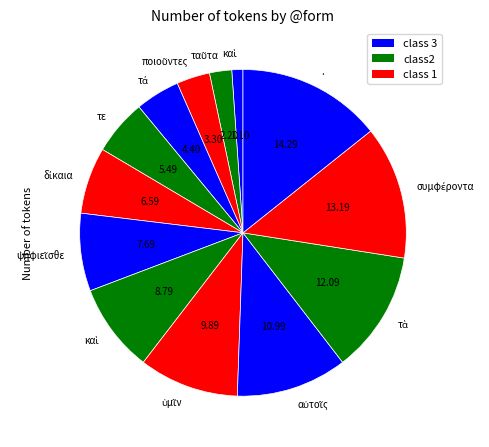

Count the number of slices in the pie.

13